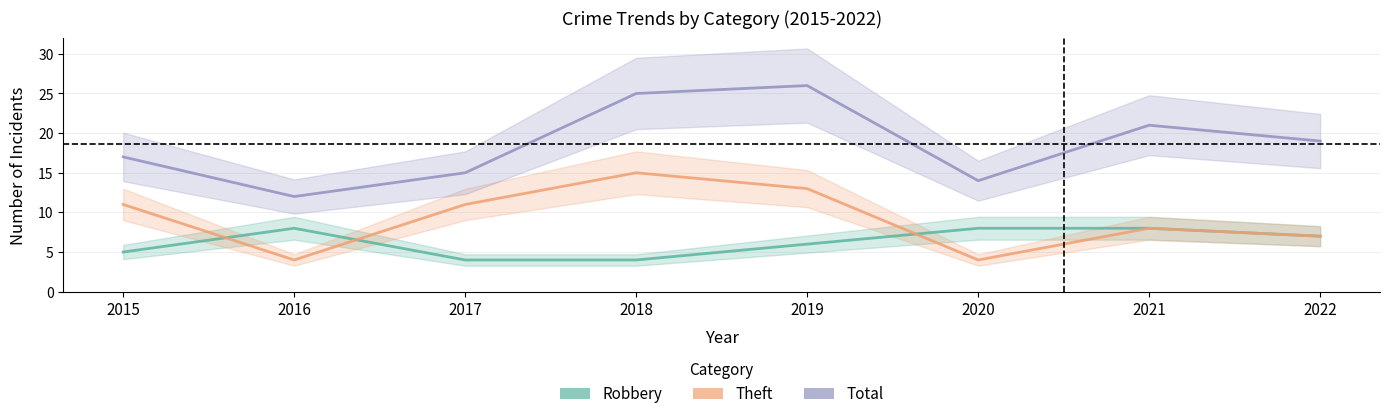

Reading right to left, extract all data points from this chart.

Robbery: 2022=7	2021=8	2020=8	2019=6	2018=4	2017=4	2016=8	2015=5
Theft: 2022=7	2021=8	2020=4	2019=13	2018=15	2017=11	2016=4	2015=11
Total: 2022=19	2021=21	2020=14	2019=26	2018=25	2017=15	2016=12	2015=17